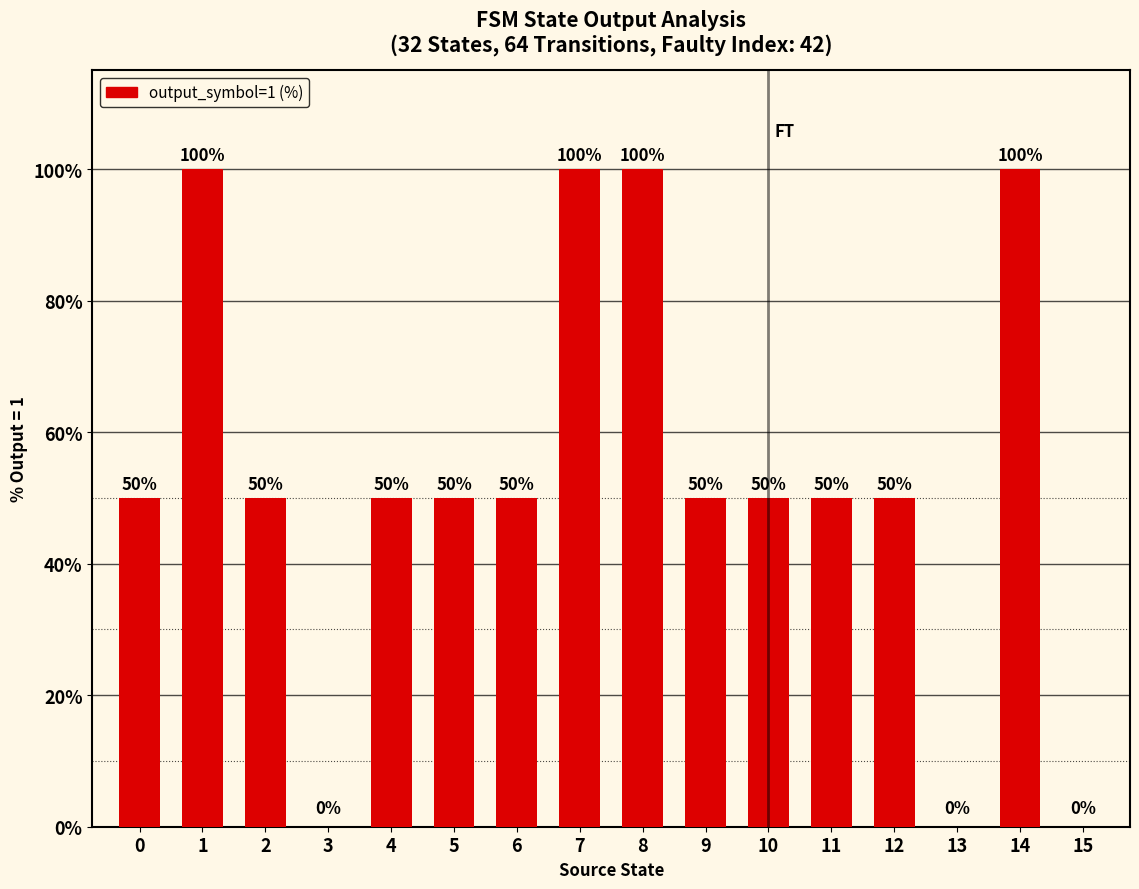

Is it true that the value at 1 is 29?

False